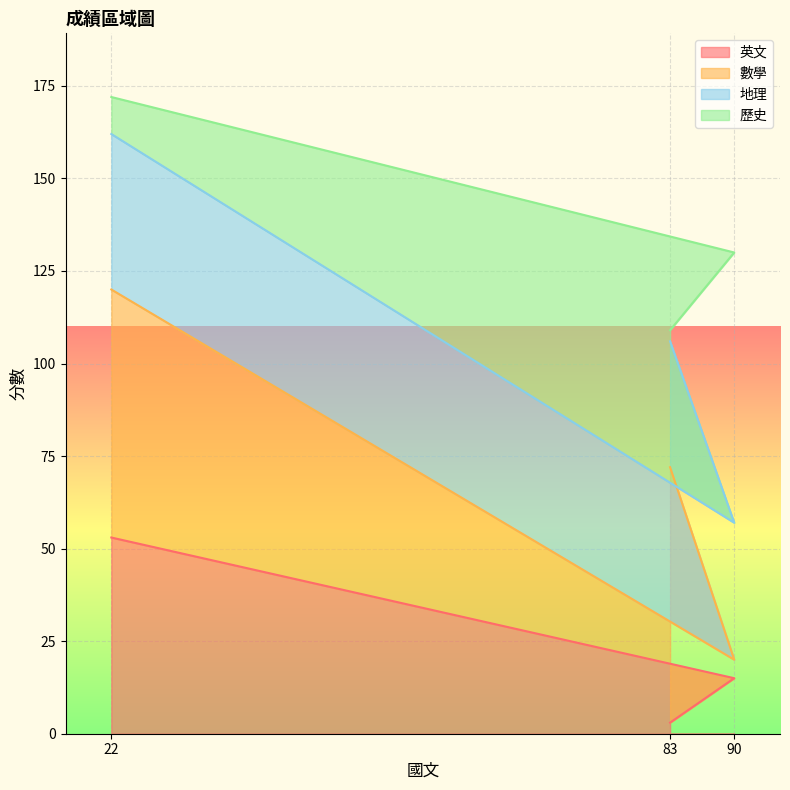

Reading right to left, list the values for the 英文 series.

15	3	53